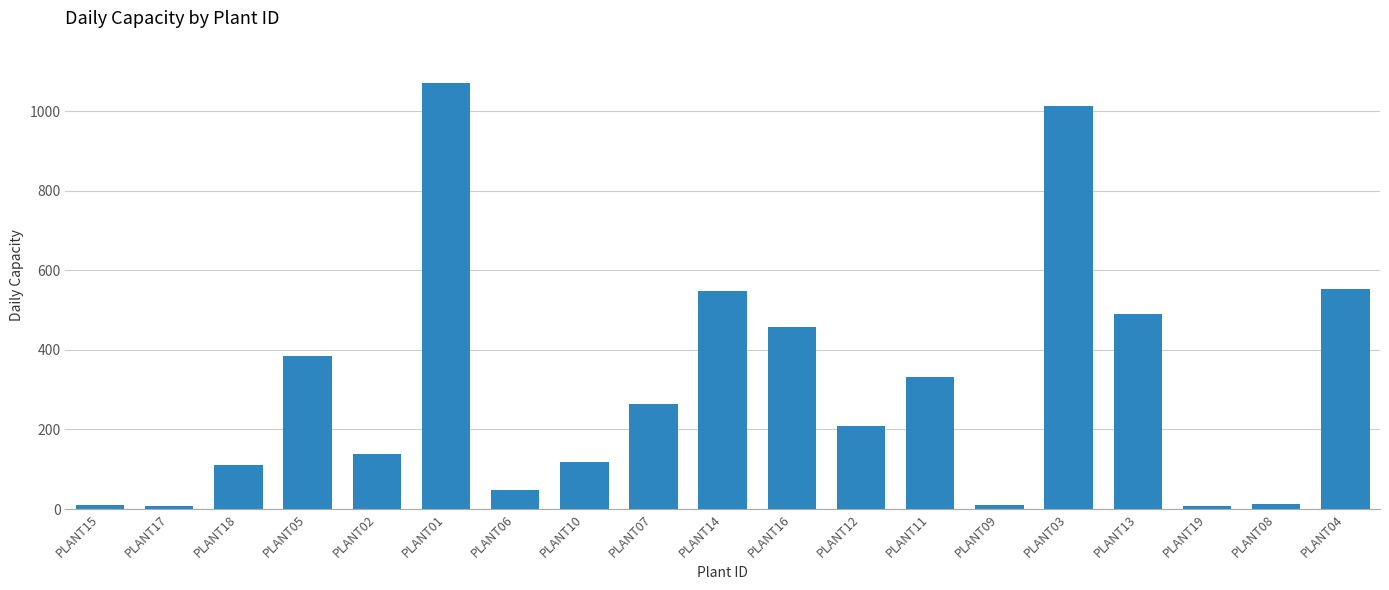

True or false: the data shows 361 at PLANT14.

False